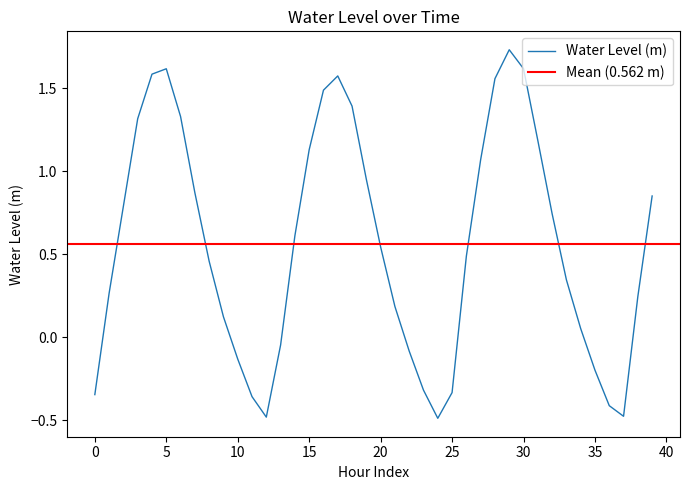

List the labels in order of value, smallest first.

2024-09-18 00:00, 2024-09-17 12:00, 2024-09-18 13:00, 2024-09-18 12:00, 2024-09-17 11:00, 2024-09-17 00:00, 2024-09-18 01:00, 2024-09-17 23:00, 2024-09-18 11:00, 2024-09-17 10:00, 2024-09-17 22:00, 2024-09-17 13:00, 2024-09-18 10:00, 2024-09-17 09:00, 2024-09-17 21:00, 2024-09-18 14:00, 2024-09-17 01:00, 2024-09-18 09:00, 2024-09-17 08:00, 2024-09-18 02:00, 2024-09-17 20:00, 2024-09-17 14:00, 2024-09-18 08:00, 2024-09-17 02:00, 2024-09-18 15:00, 2024-09-17 07:00, 2024-09-17 19:00, 2024-09-18 03:00, 2024-09-17 15:00, 2024-09-18 07:00, 2024-09-17 03:00, 2024-09-17 06:00, 2024-09-17 18:00, 2024-09-17 16:00, 2024-09-18 04:00, 2024-09-17 17:00, 2024-09-17 04:00, 2024-09-17 05:00, 2024-09-18 06:00, 2024-09-18 05:00